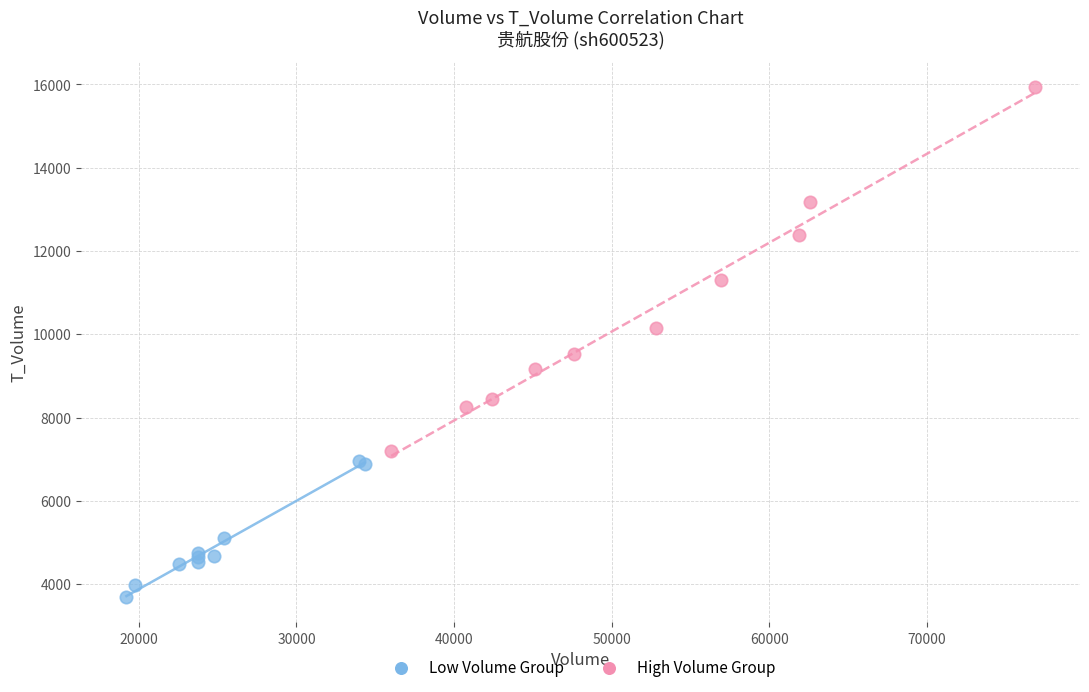

Which series contains the highest Y value?

High Volume Group